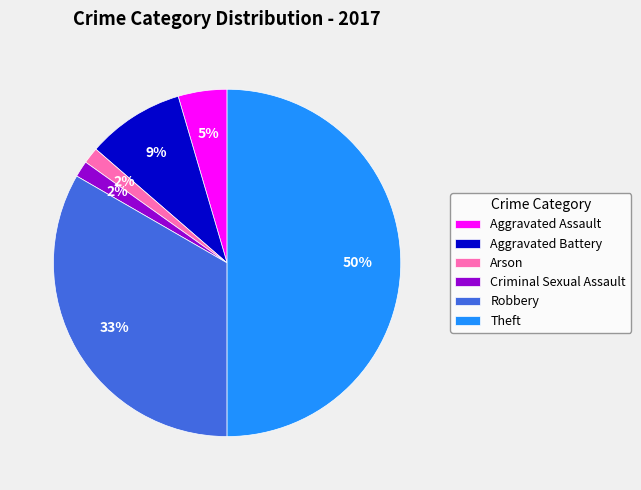

What is the ratio of the value at Arson to the value at Criminal Sexual Assault?

1.0